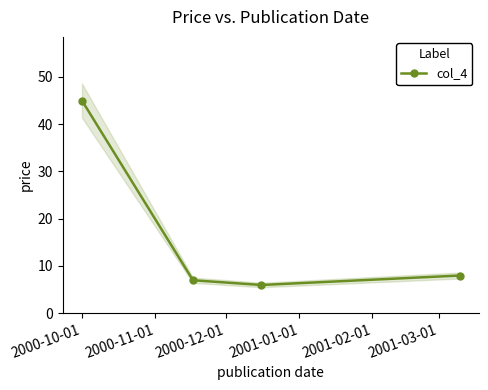

In col_4, how many points are lower than both neighbors (excluding endpoints)?

1